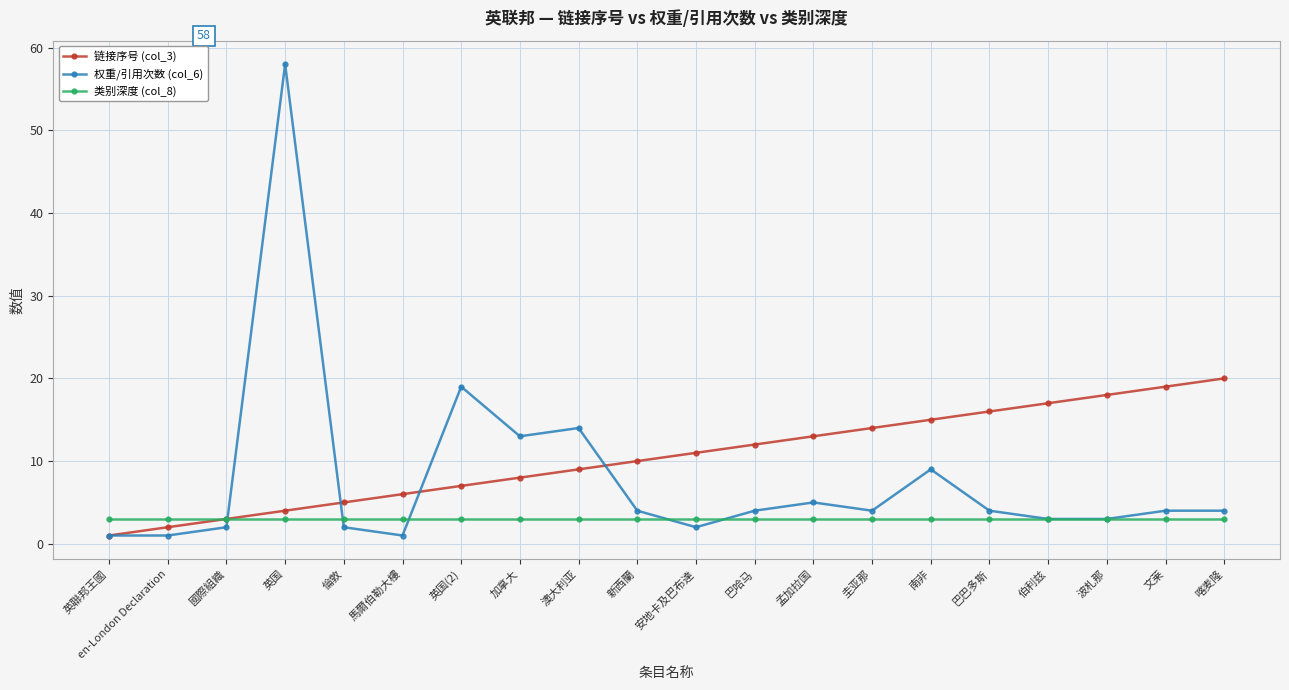

Which category has the highest value in the 权重/引用次数 (col_6) series?

英国